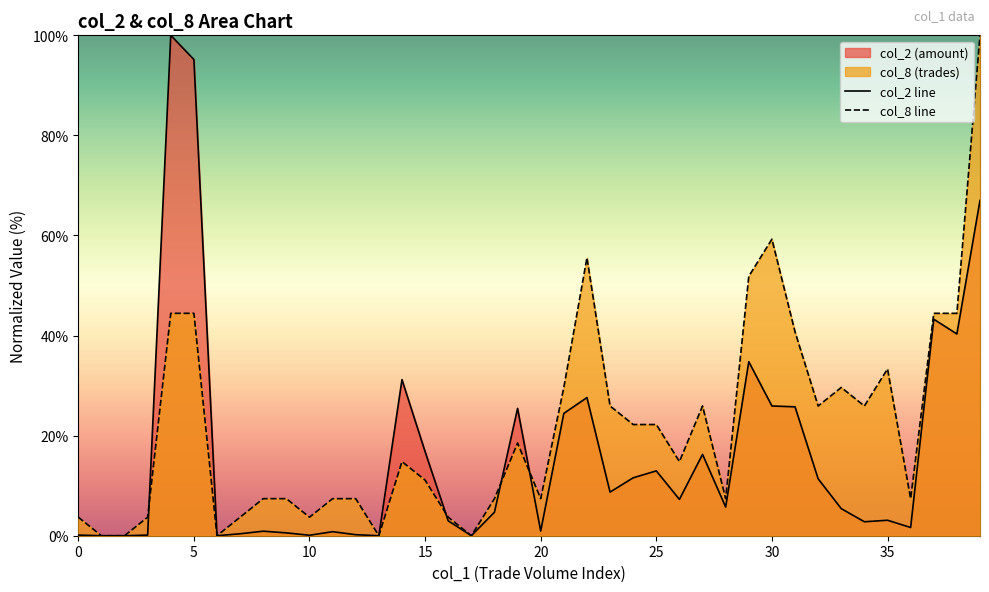

What is the maximum value shown in the chart?

100.0